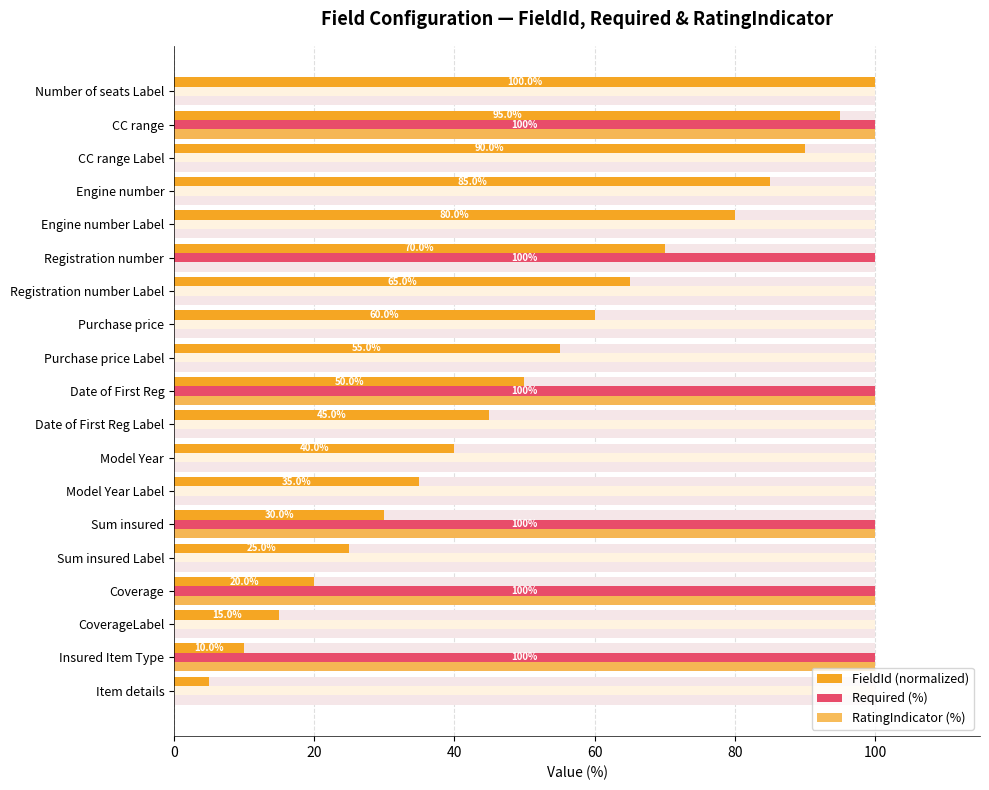

Is the value of Required (%) at Date of First Reg greater than the value of RatingIndicator (%) at CC range?

No